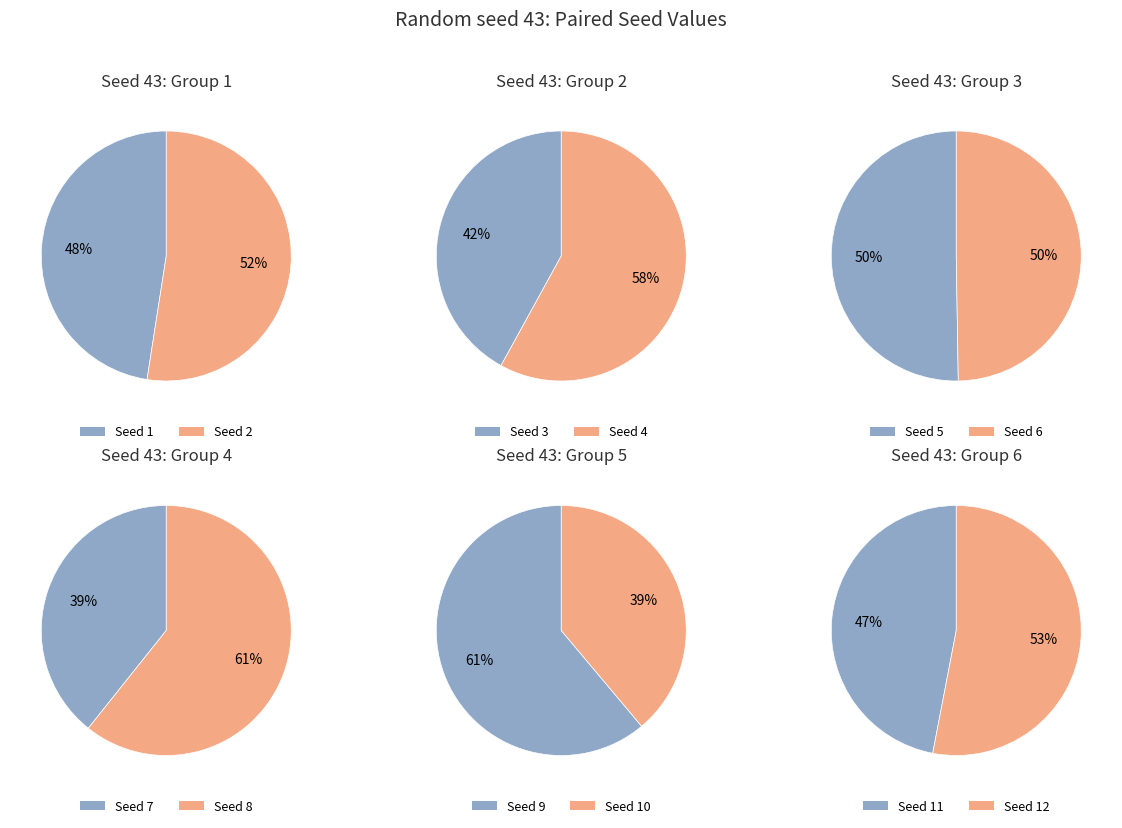

True or false: 9 accounts for 1% of the total.

False